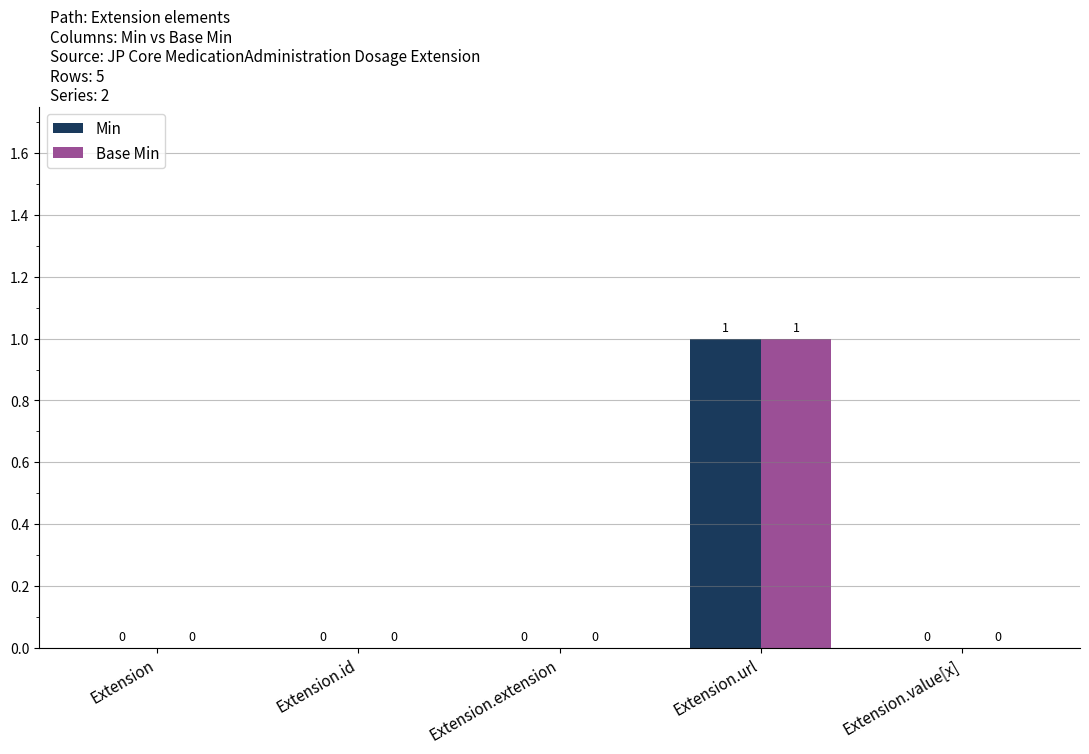

How many Min values are between 0 and 1?

5